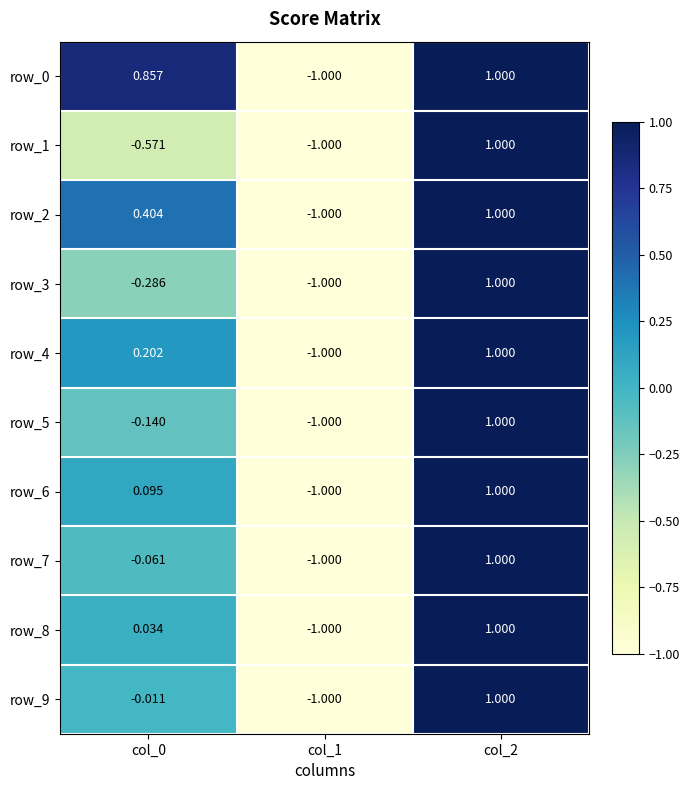

What is the average value of the row_0 series?

0.3